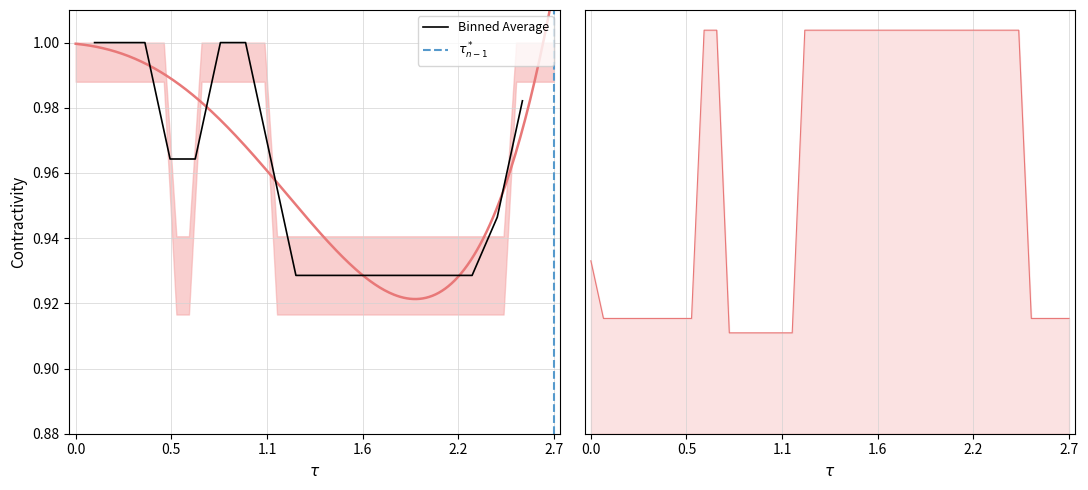

What is the average value?

0.7